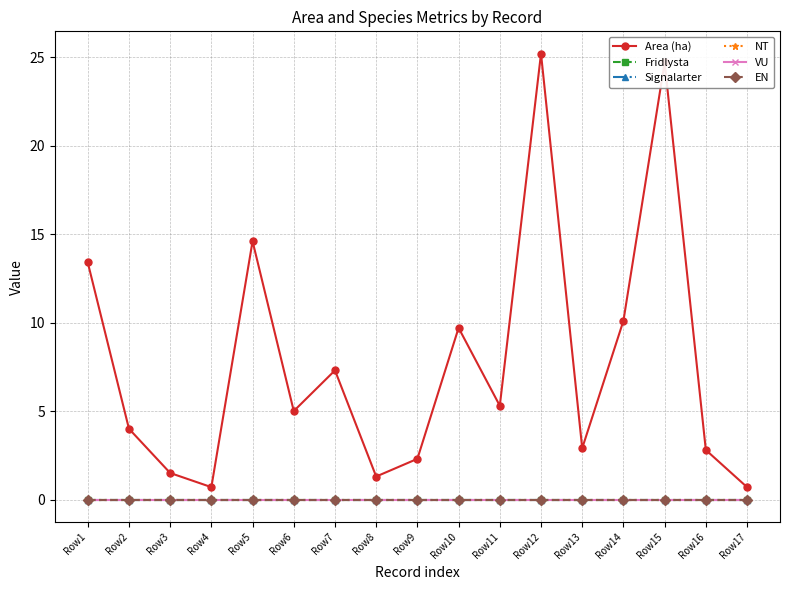

Is this an area chart (filled region under the line)?

No